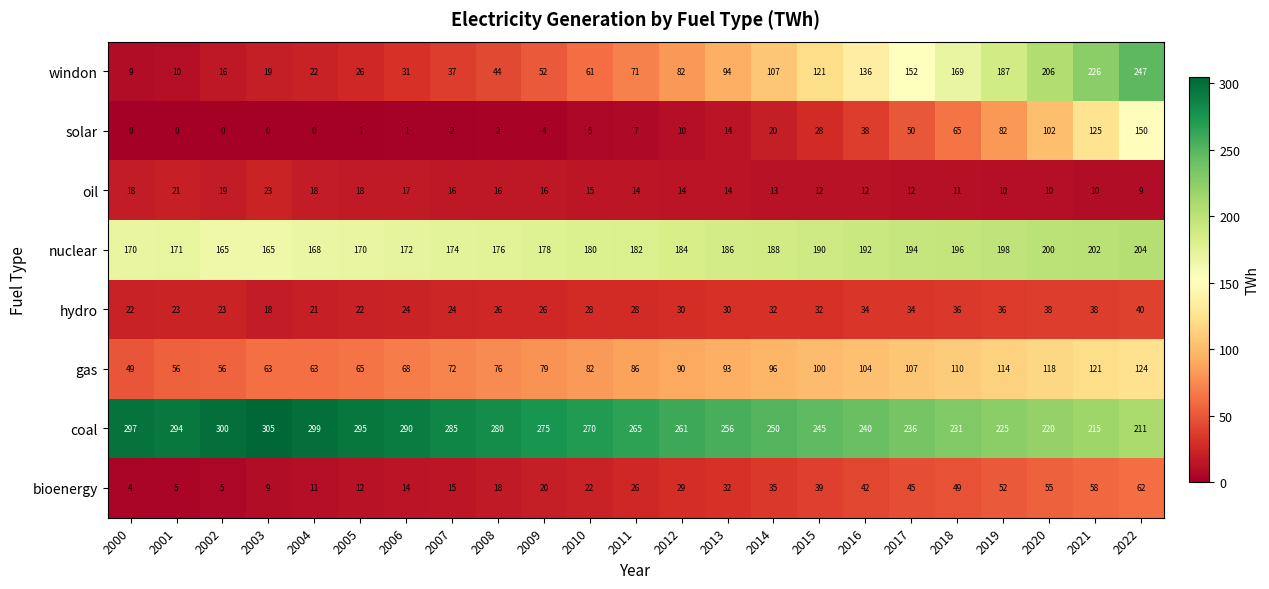

What is the difference between the maximum and minimum values in the windon series?

238